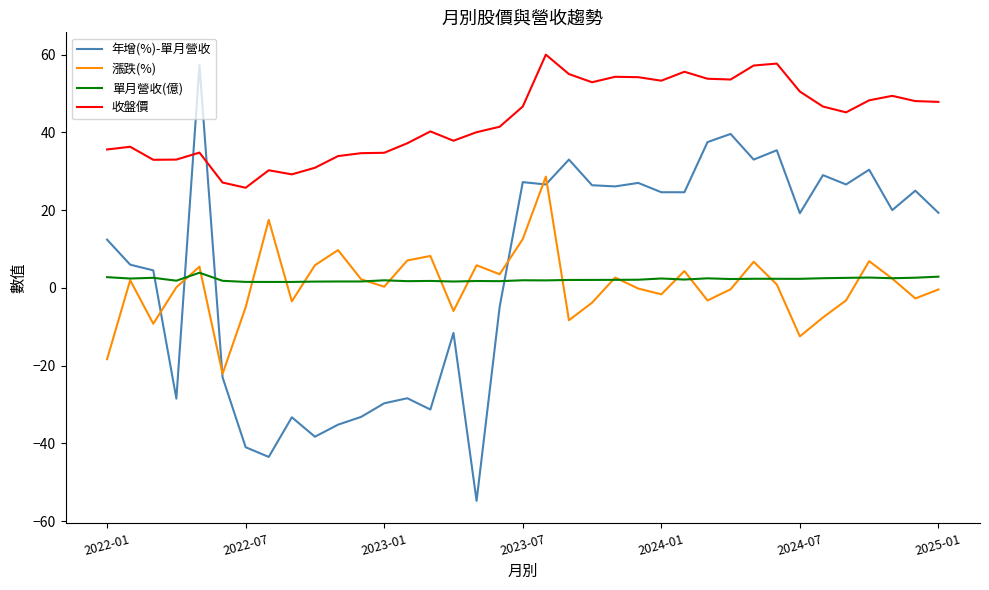

In 漲跌(%), how many points are higher than both neighbors (excluding endpoints)?

11